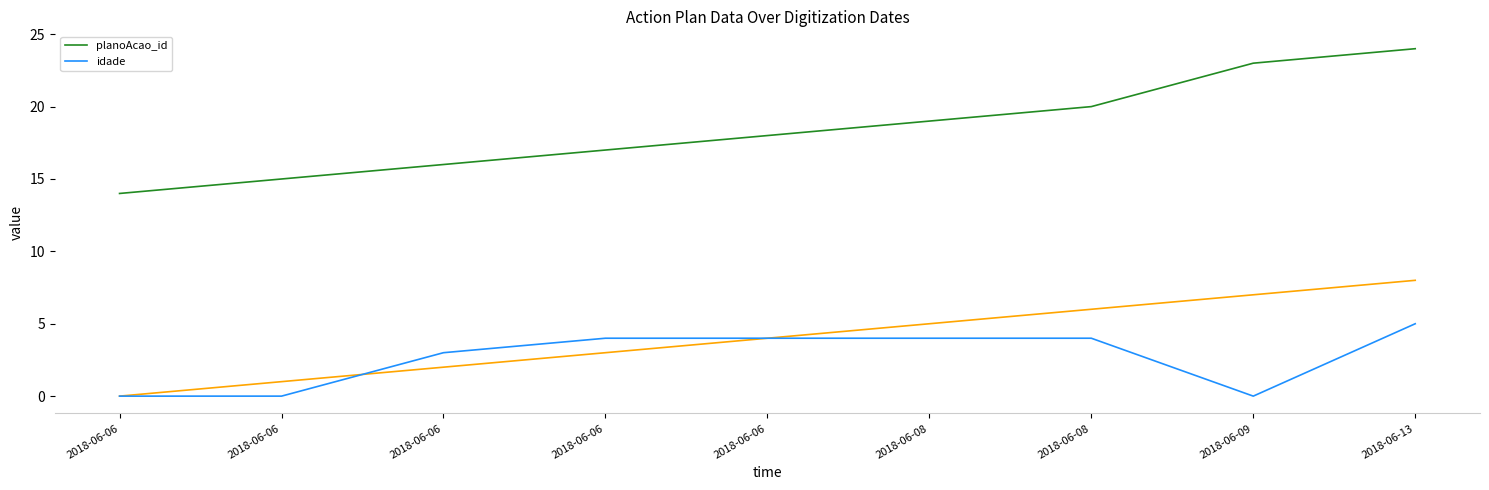

Which series has the largest range (max minus min)?

planoAcao_id